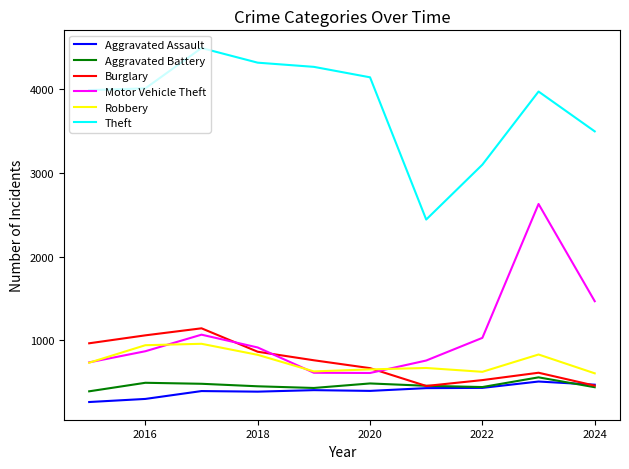

How many lines are shown in the chart?

6